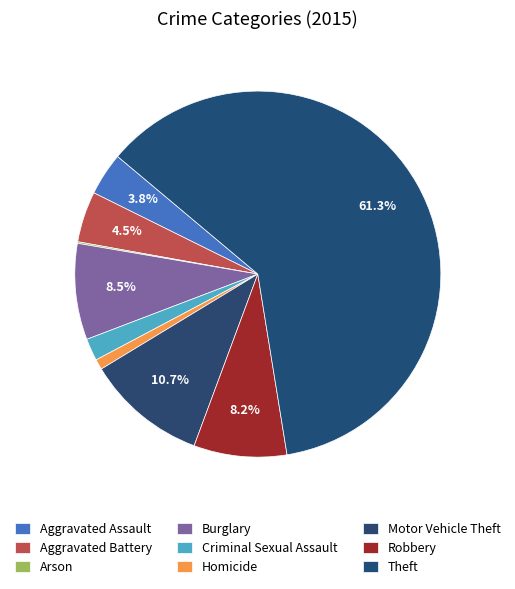

How many slices are in this pie chart?

9